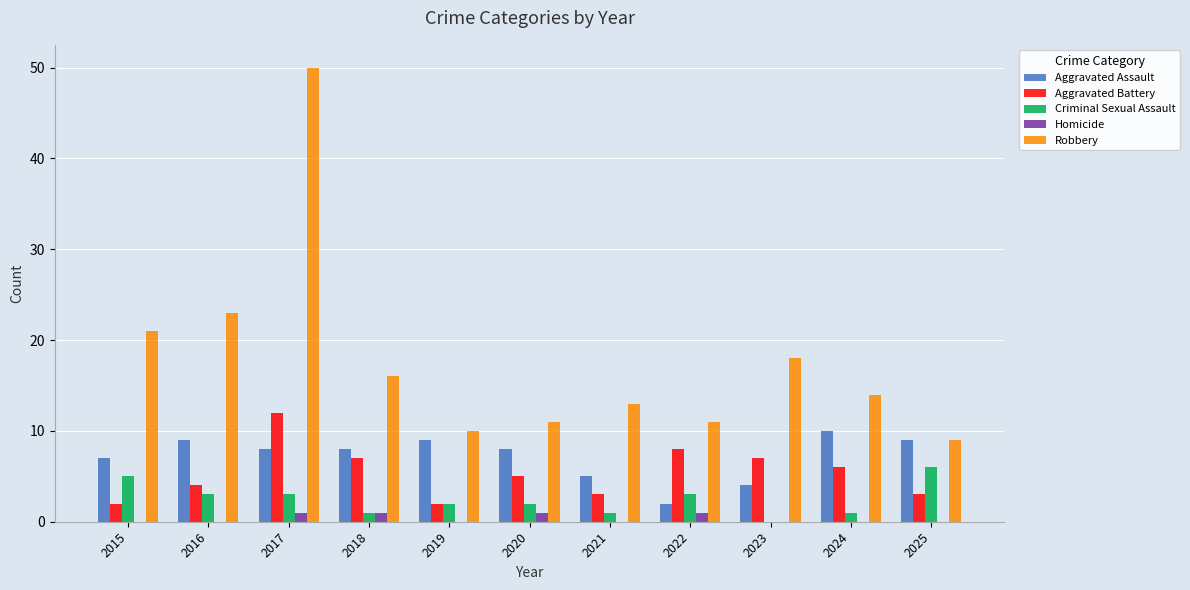

What is the difference between the Aggravated Assault values at 2024 and 2023?

6